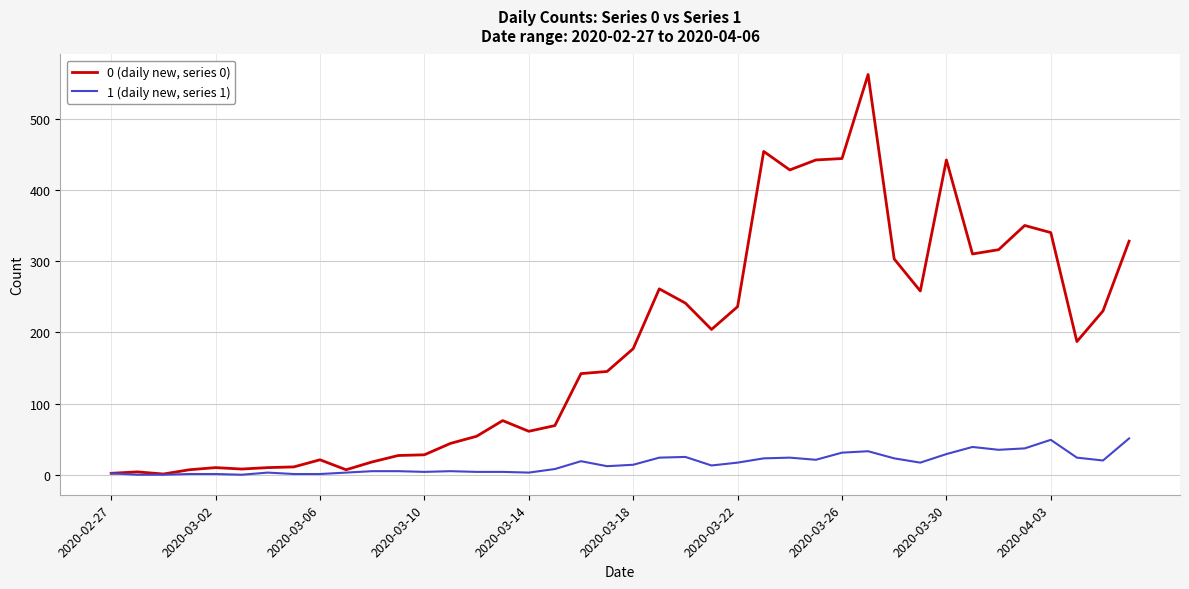

What is the difference between the maximum and second lowest values in the 1 (daily new, series 1) series?

51